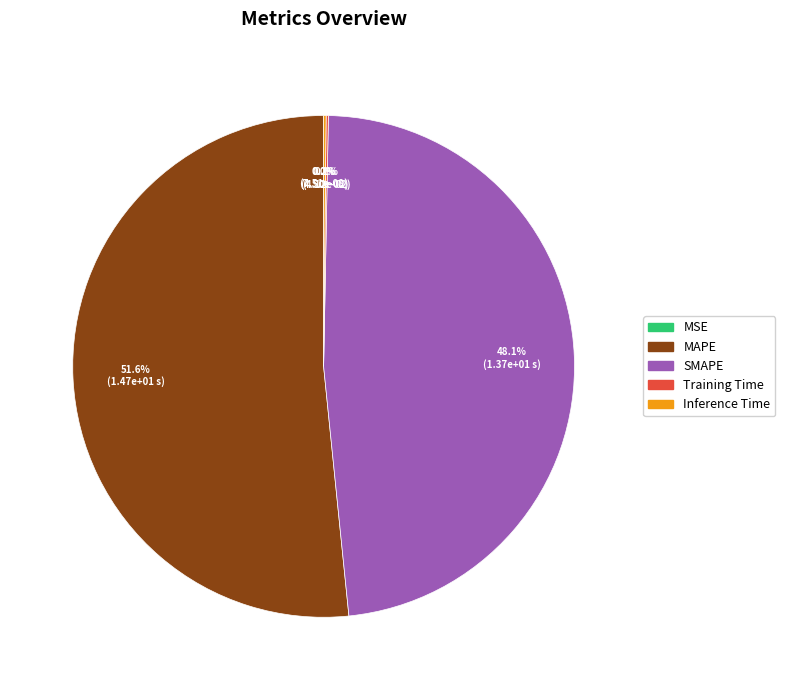

The Inference Time slice represents 14% of the pie. True or false?

False